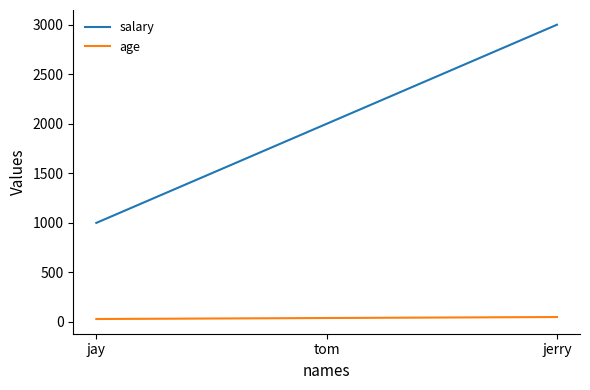

At which category is the sum across all series the highest?

jerry